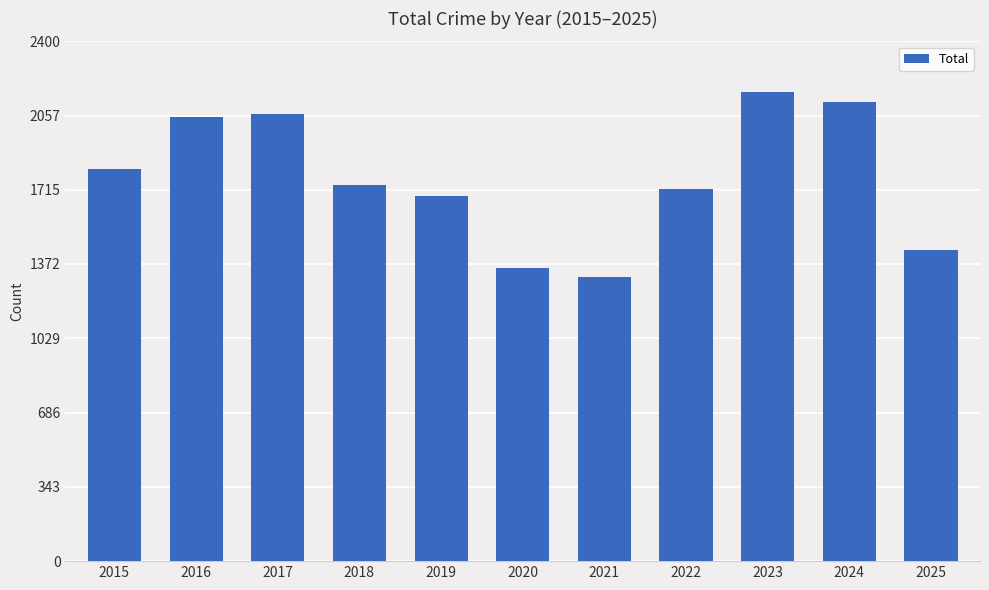

The chart shows a value of 2120 at 2024. True or false?

True